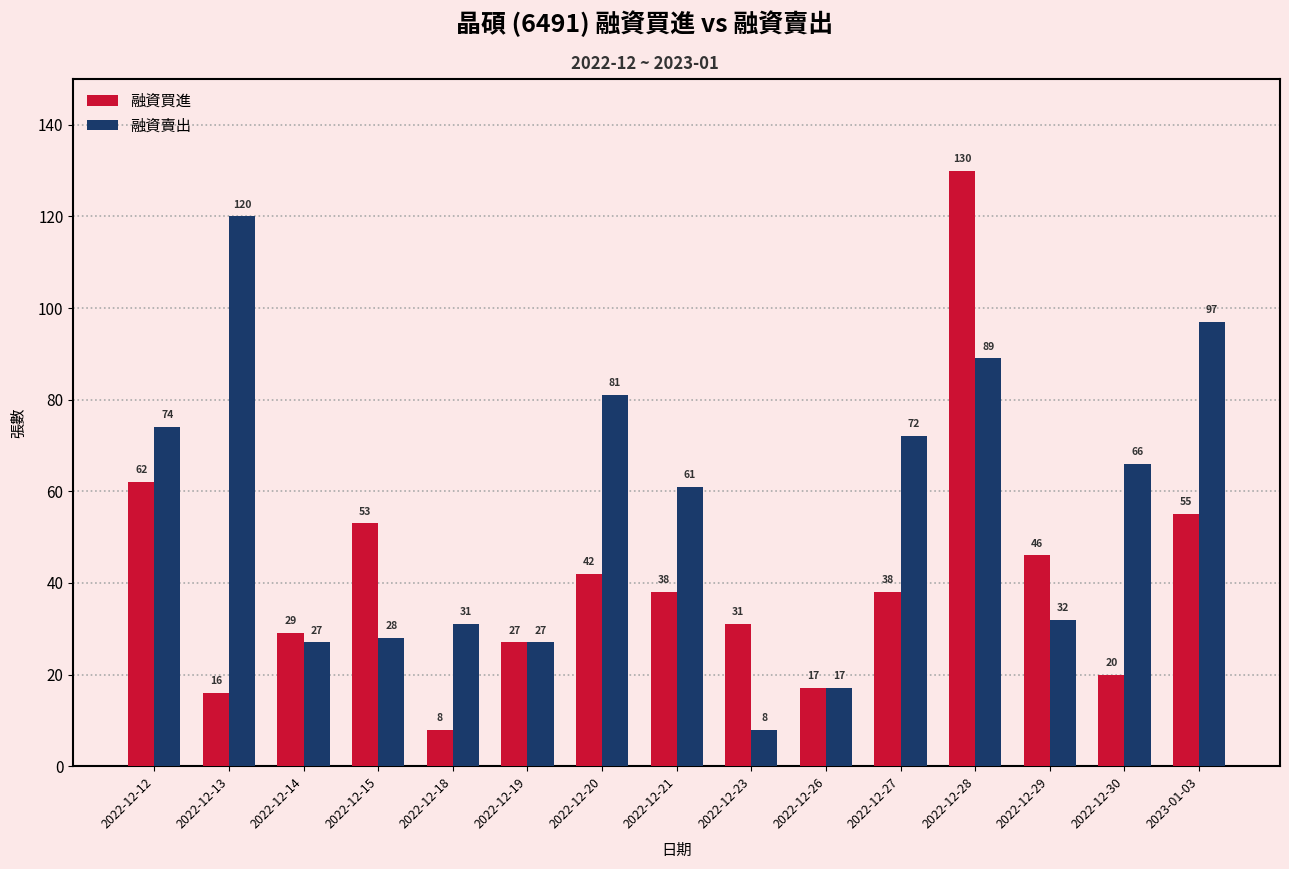

Reading left to right, transcribe all the data shown in this chart.

融資買進: 62	16	29	53	8	27	42	38	31	17	38	130	46	20	55
融資賣出: 74	120	27	28	31	27	81	61	8	17	72	89	32	66	97